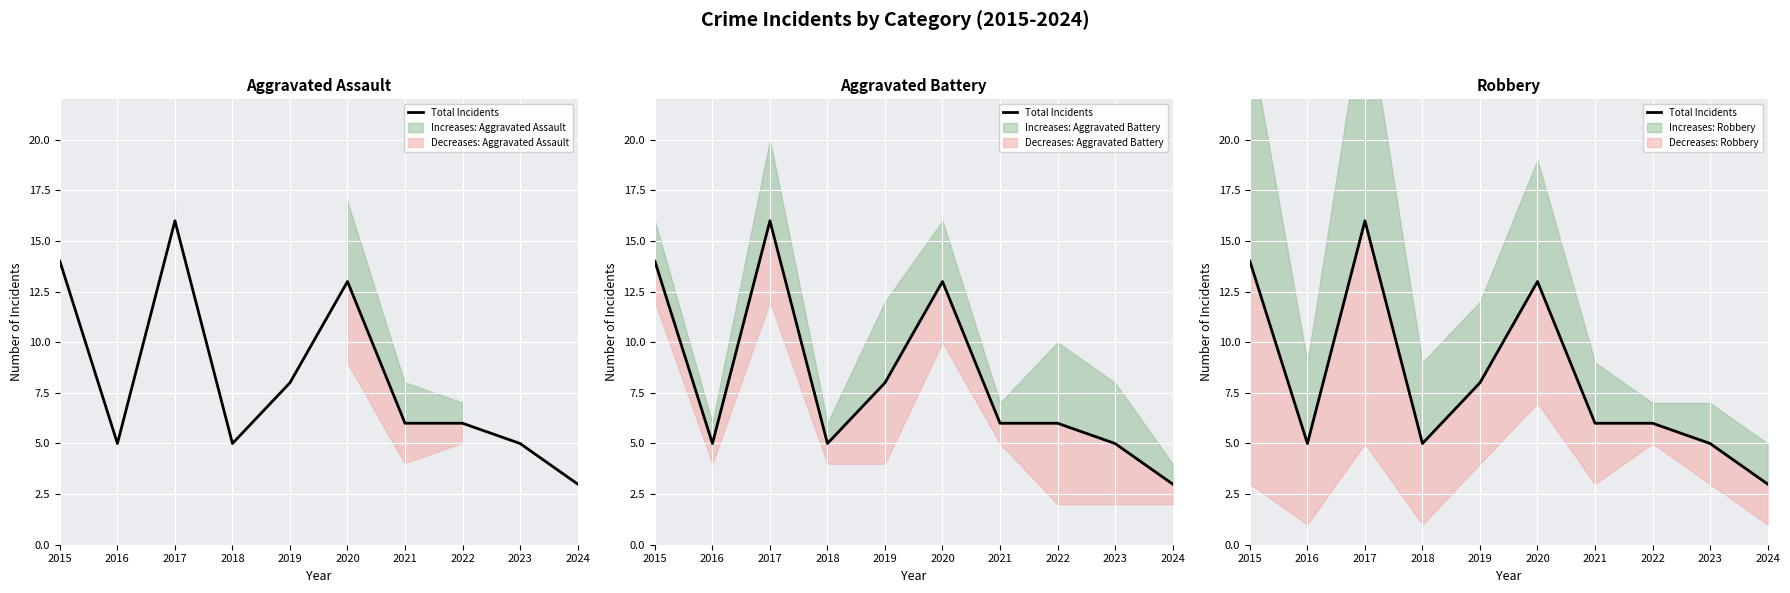

What is the value of the 6th point from the left?

13